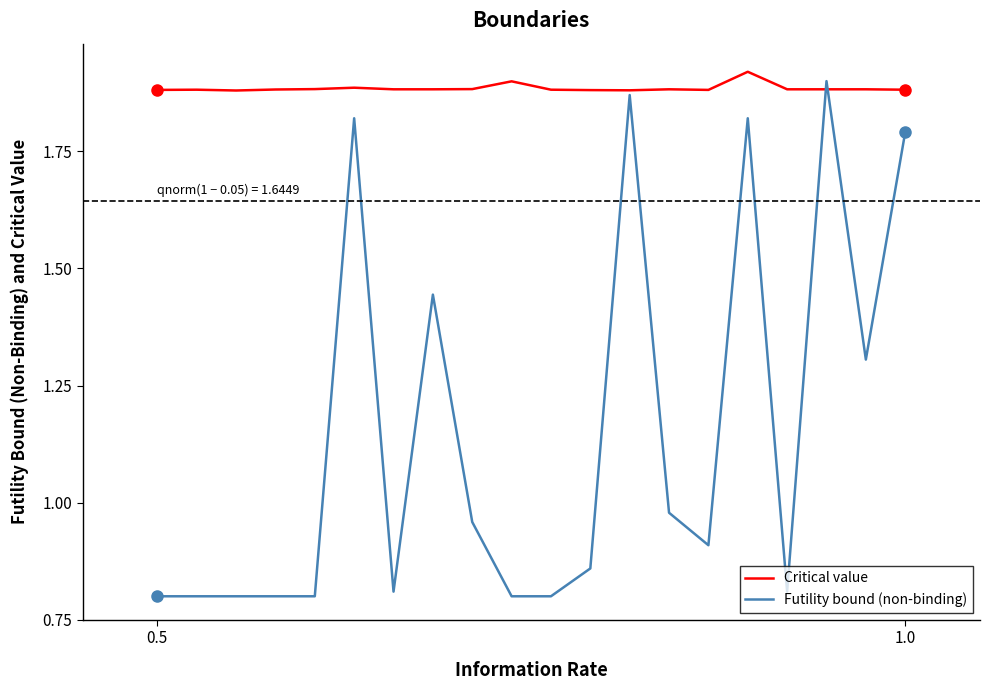

What is the smallest value displayed?

0.8